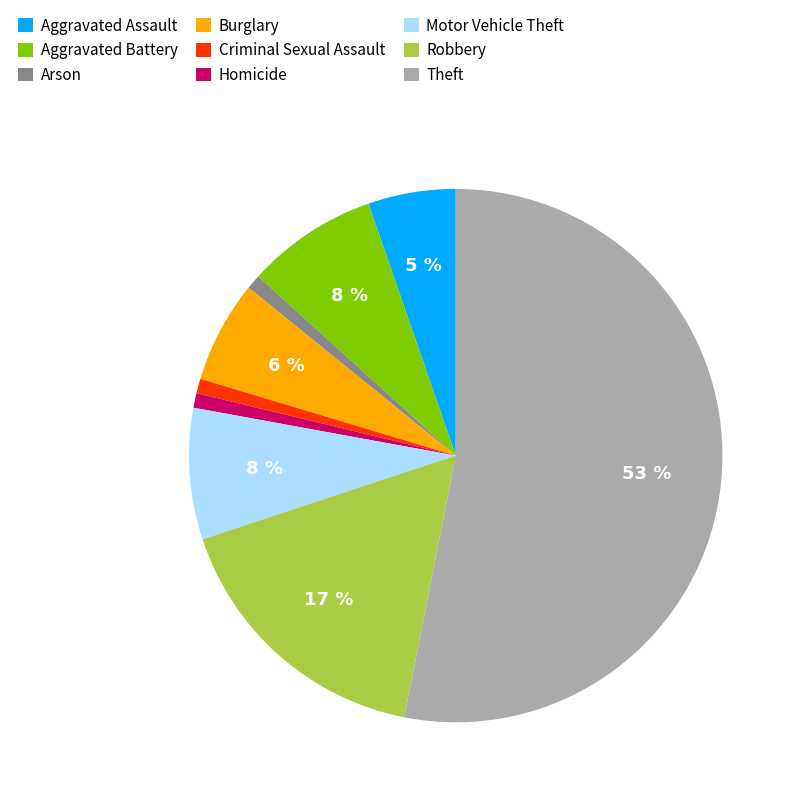

Which has a higher value, Motor Vehicle Theft or Arson?

Motor Vehicle Theft